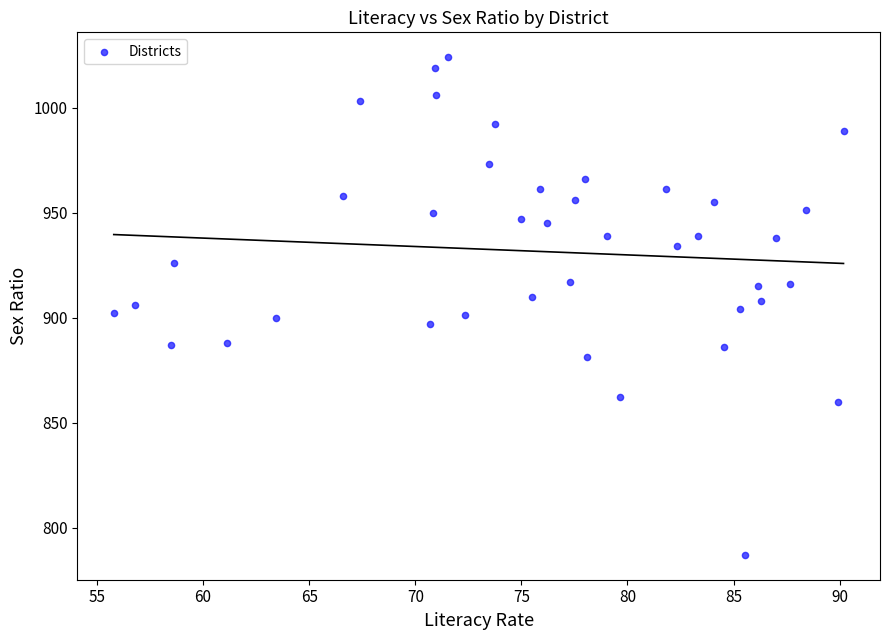

What is the range of Y values (max minus min)?

237